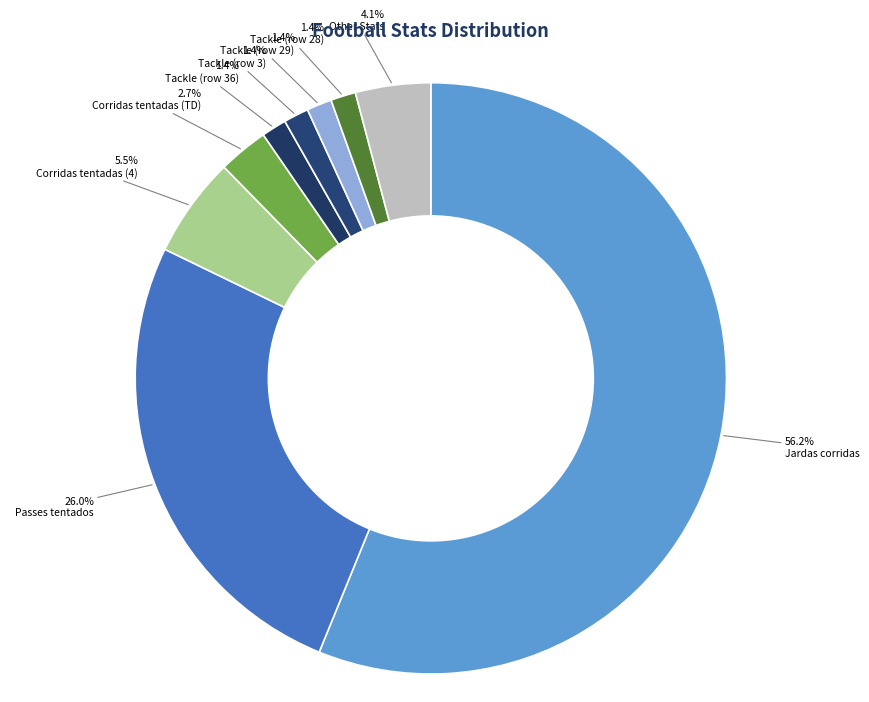

How many slices are in this pie chart?

9